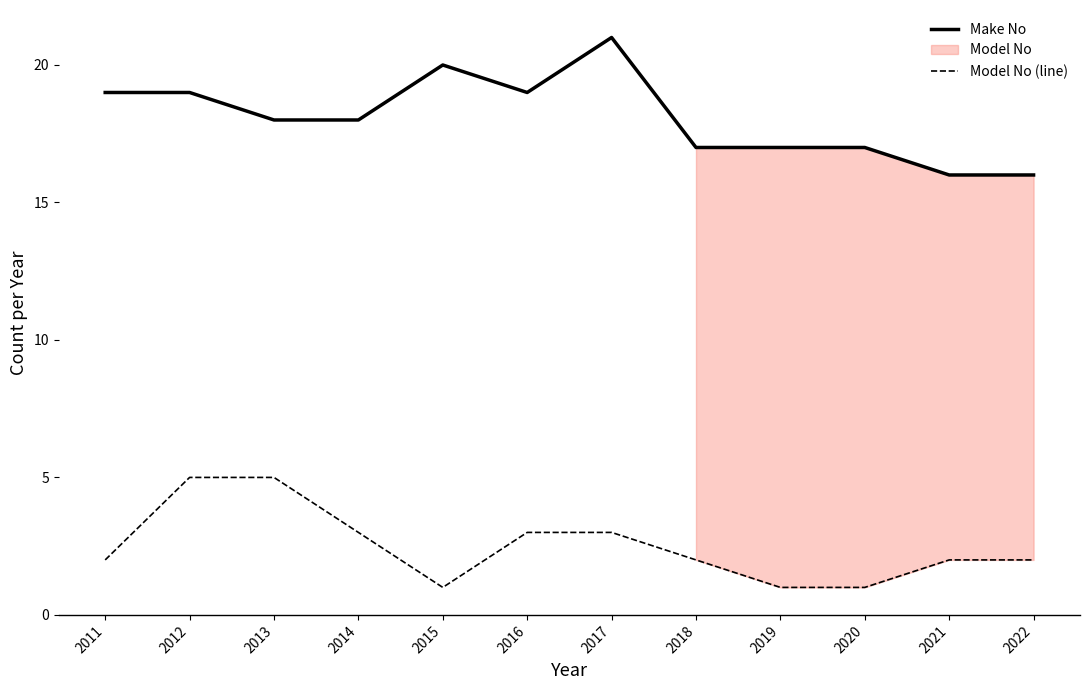

What is the difference between the maximum and minimum values in the Model No (line) series?

4